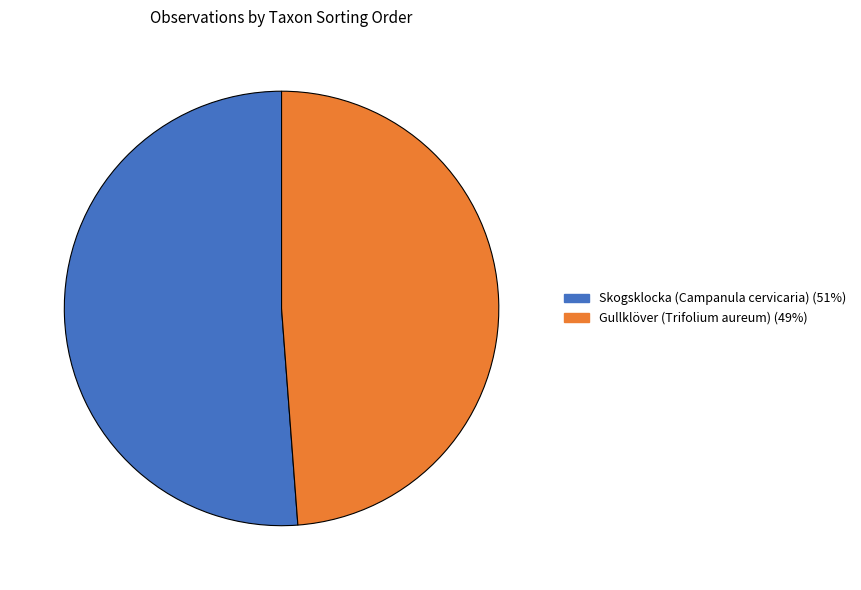

Does any single category account for the majority?

Yes